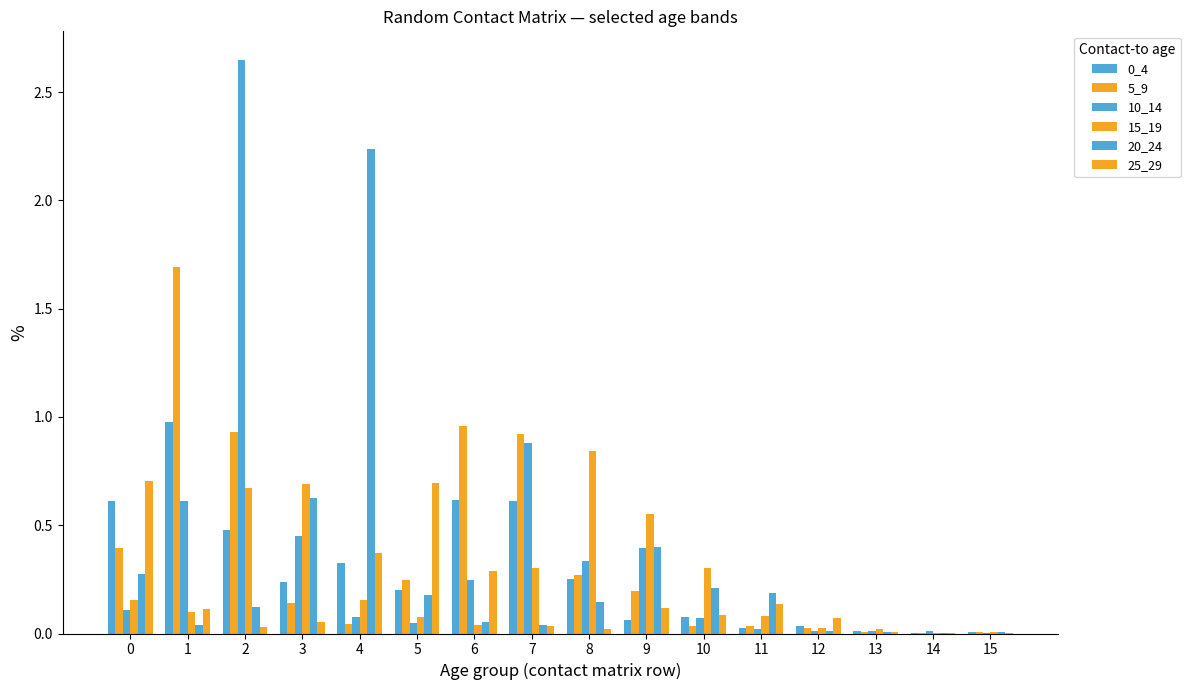

What is the maximum value for 20_24?

2.2